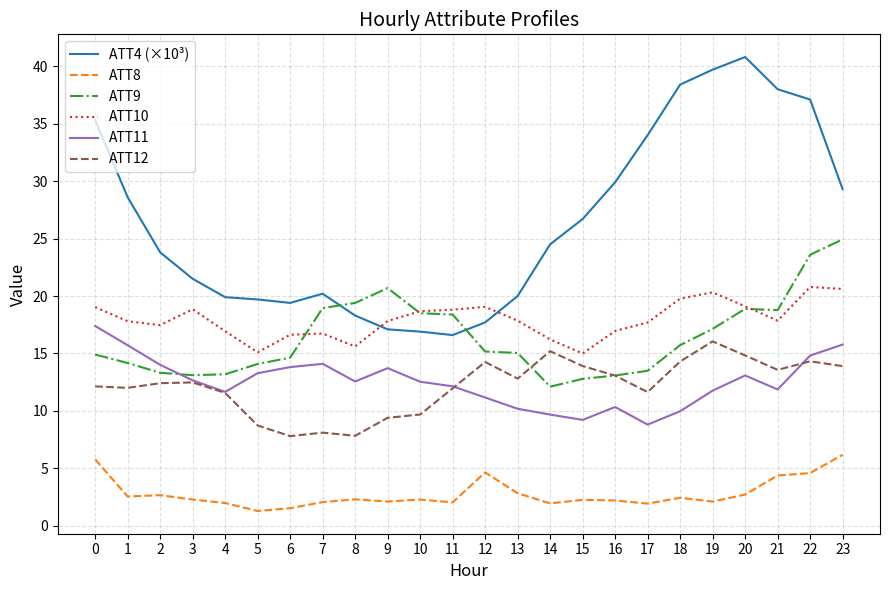

How many interior local peaks does the ATT11 series have?

4